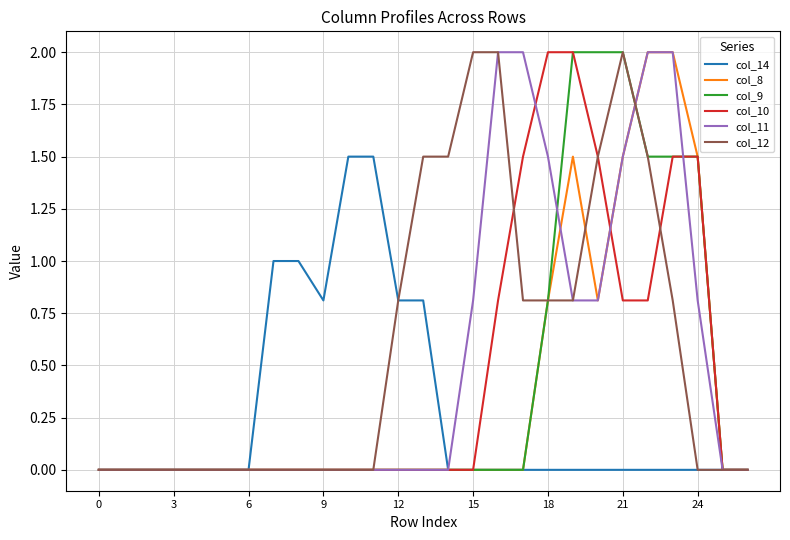

Is this an area chart (filled region under the line)?

No